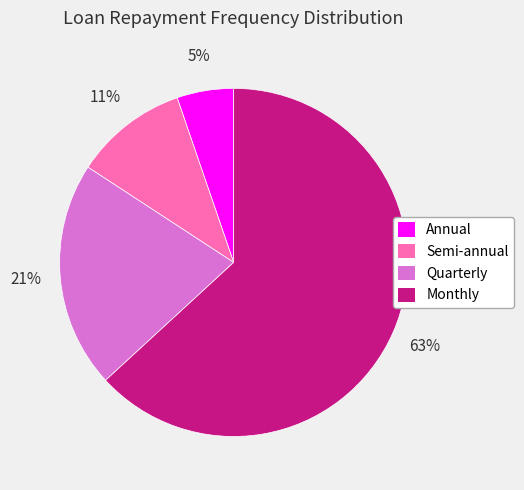

To the nearest percent, what is the difference between the Annual and Monthly slice percentages?

58%